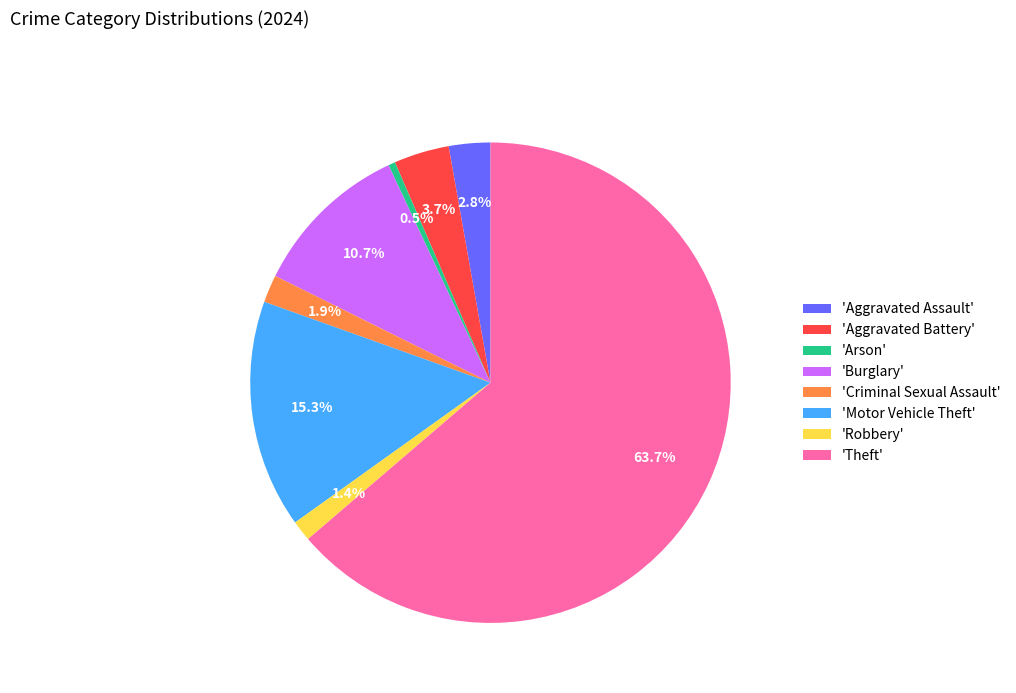

Count the number of slices in the pie.

8